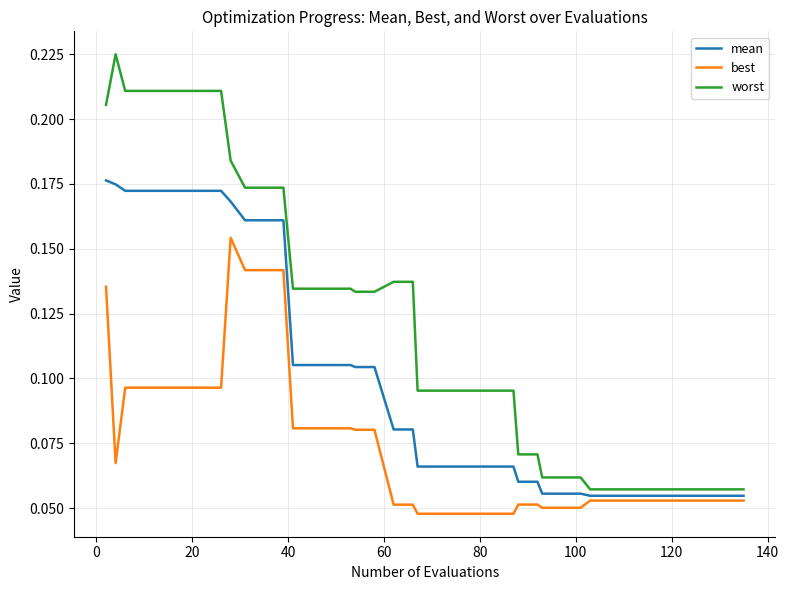

Which series has the widest spread of values?

worst